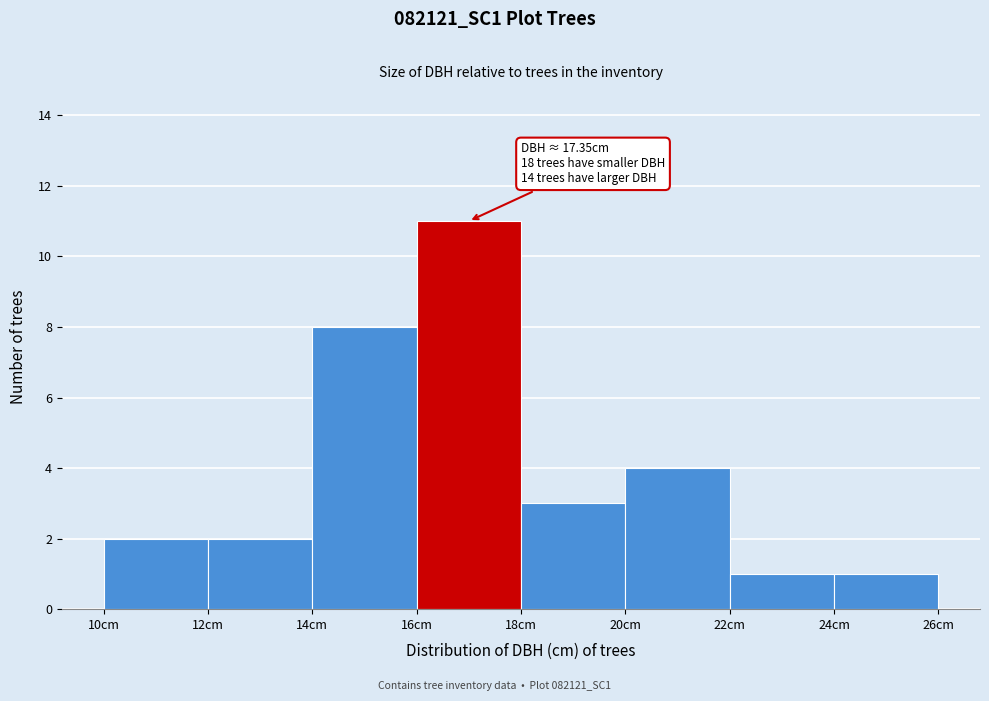

Over which range of the x-axis is the bar tallest?

16 to 18